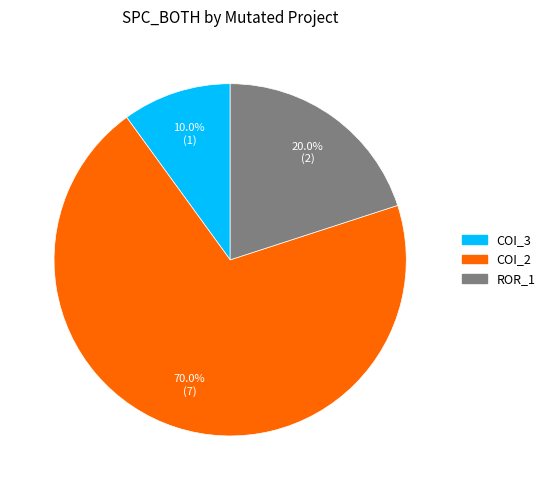

Does any single category account for the majority?

Yes